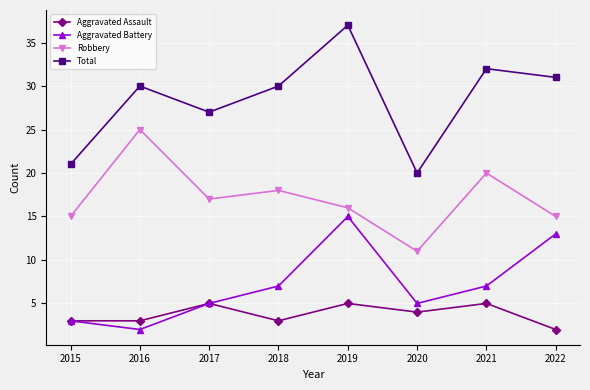

Read the Total value at 2016, to the nearest 10.

30